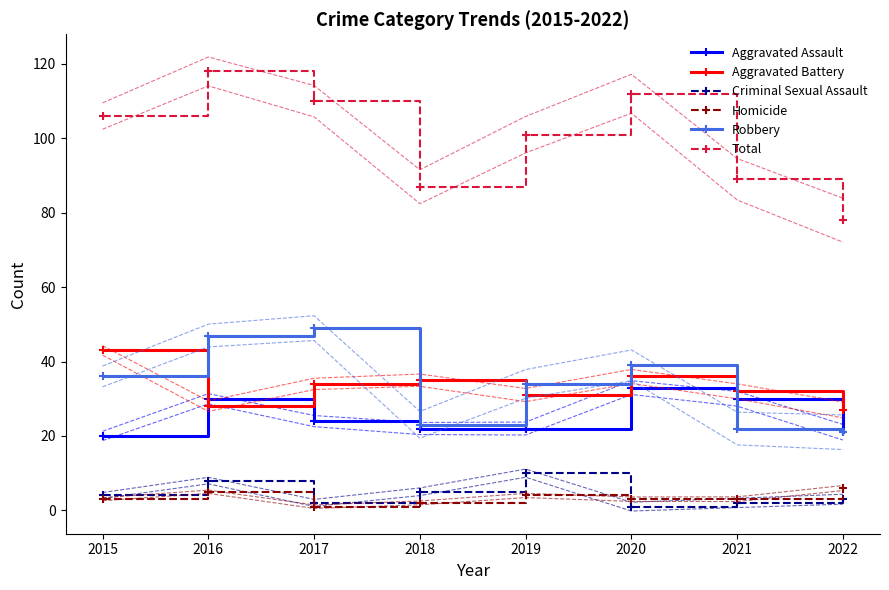

How many data points does each series have?

8